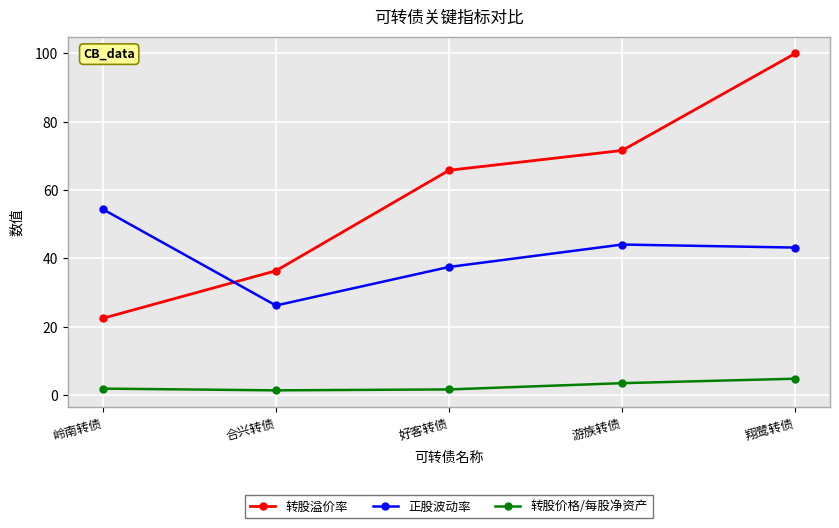

Read the 转股价格/每股净资产 value at 合兴转债.

1.4